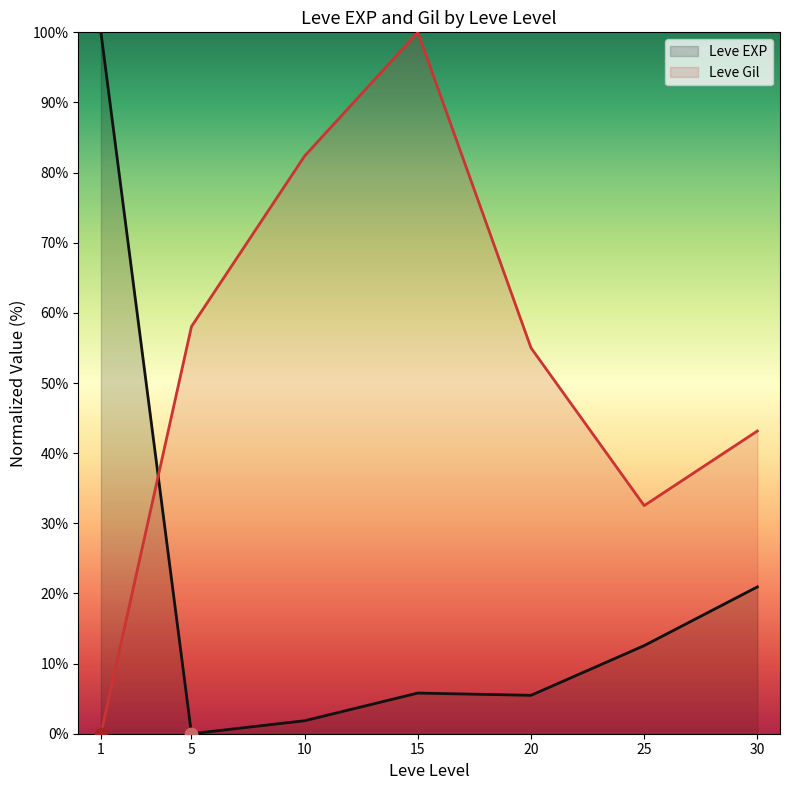

Which series has the largest Y range (max minus min)?

Leve EXP